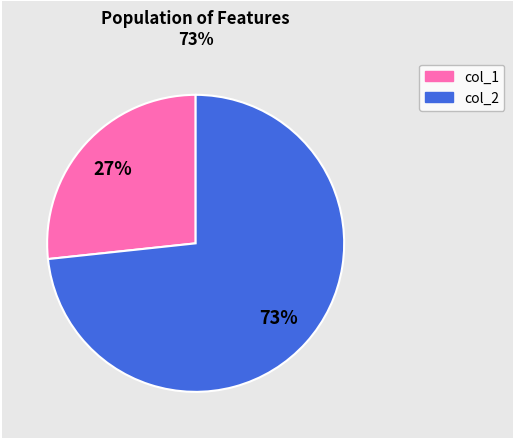

To the nearest percent, what is the average slice percentage?

50%